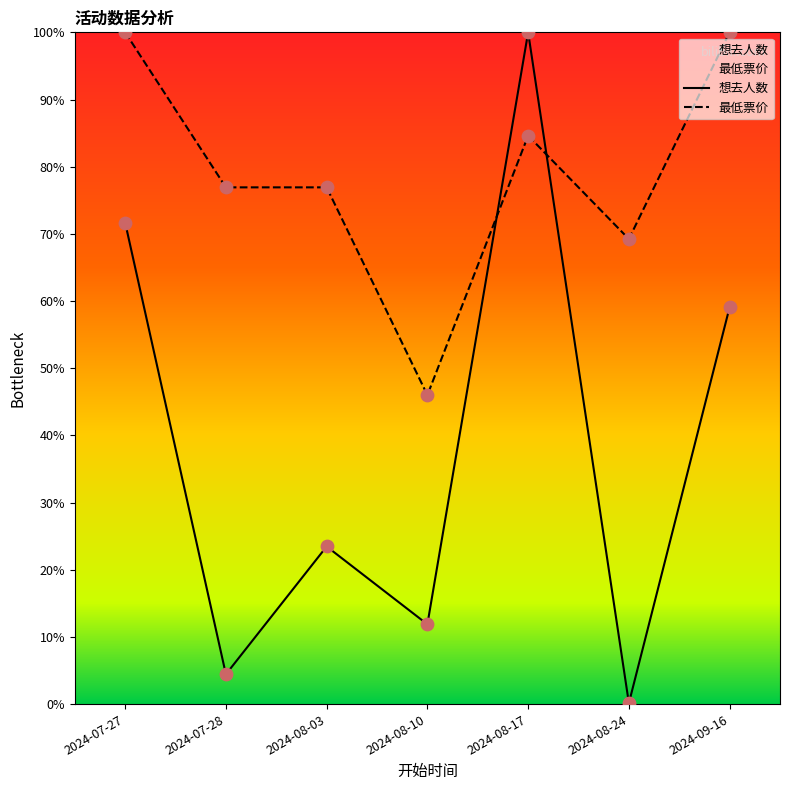

Which series reaches the maximum Y coordinate?

想去人数